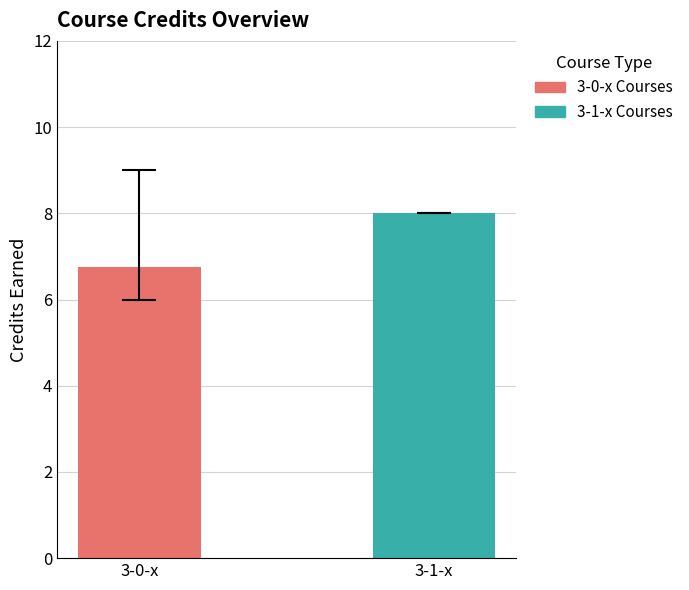

Rank the series by their average value, from highest to lowest.

3-1-x Courses, 3-0-x Courses